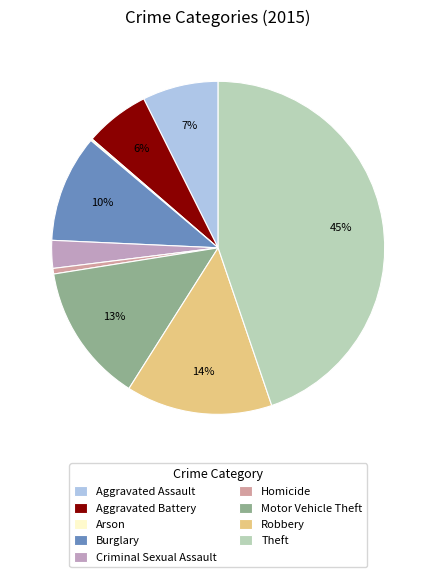

To the nearest percent, what is the difference between the largest and smallest slice percentages?

45%